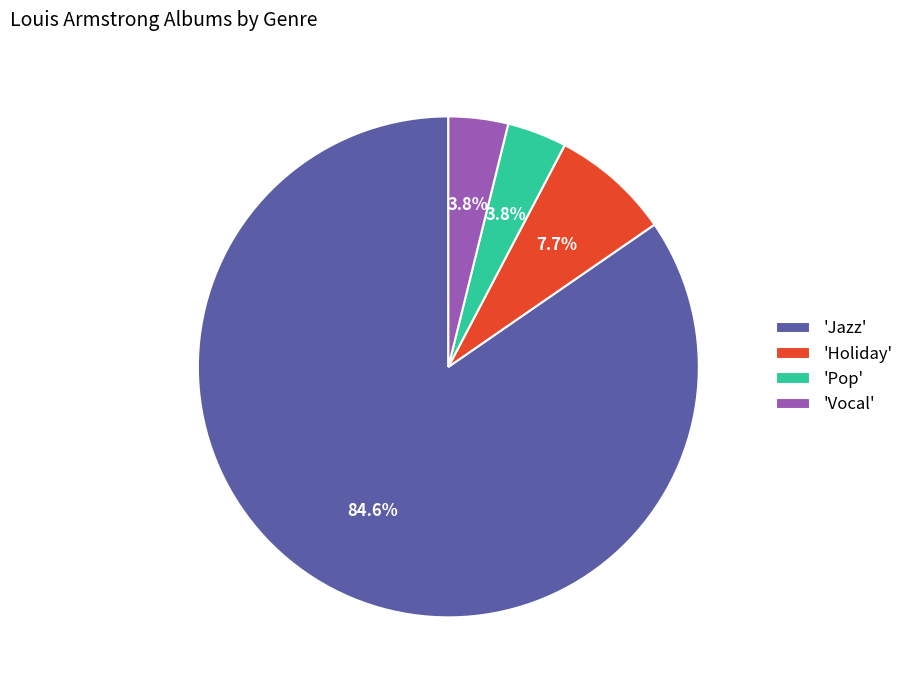

How many segments does this pie chart have?

4